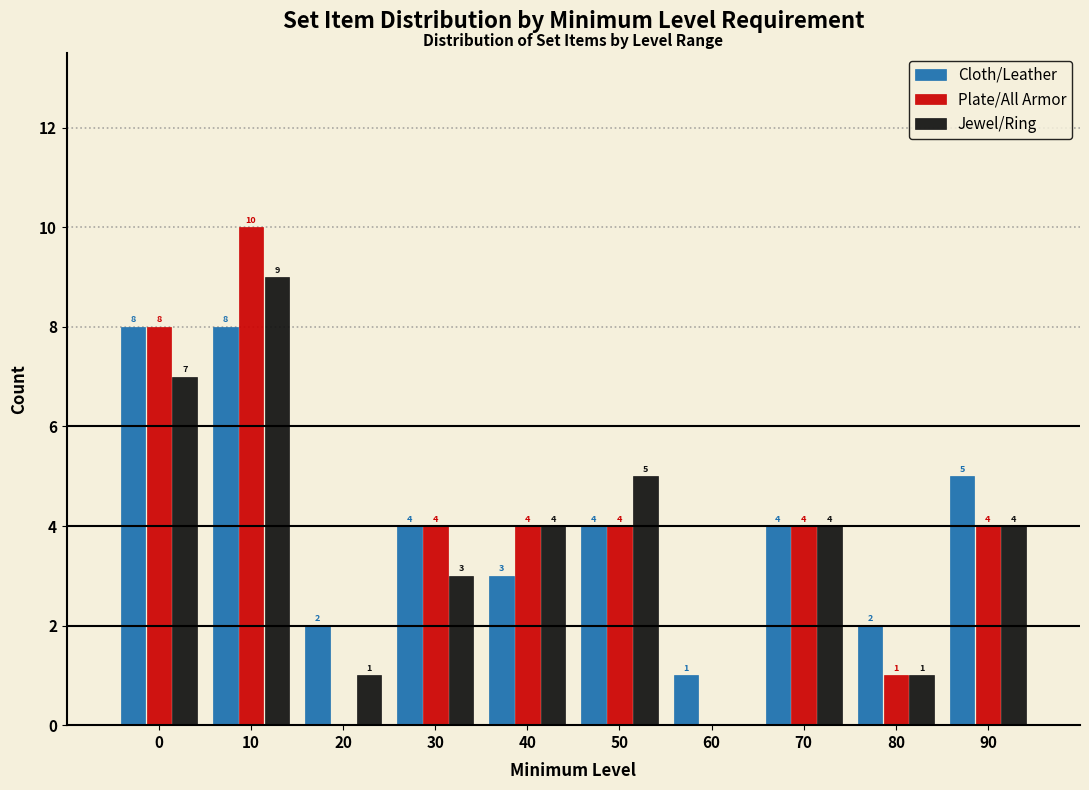

Reading left to right, extract all data points from this chart.

Cloth/Leather: 0=8	10=8	20=2	30=4	40=3	50=4	60=1	70=4	80=2	90=5
Plate/All Armor: 0=8	10=10	20=0	30=4	40=4	50=4	60=0	70=4	80=1	90=4
Jewel/Ring: 0=7	10=9	20=1	30=3	40=4	50=5	60=0	70=4	80=1	90=4